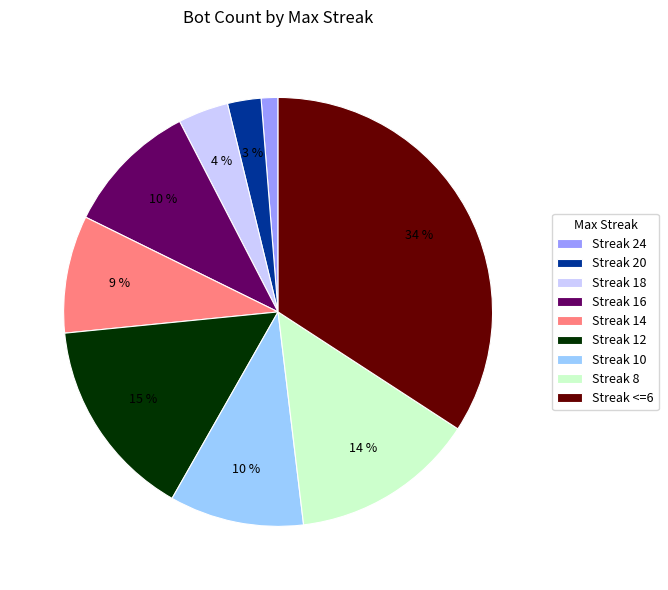

How many segments does this pie chart have?

9